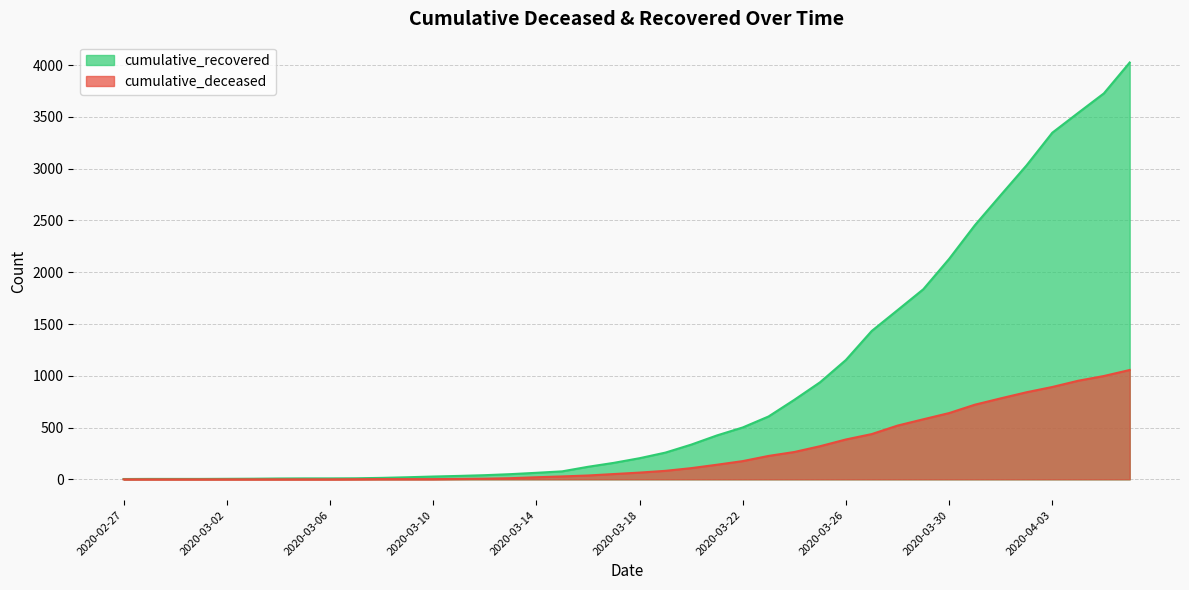

True or false: cumulative_recovered and cumulative_deceased cross at least once.

False